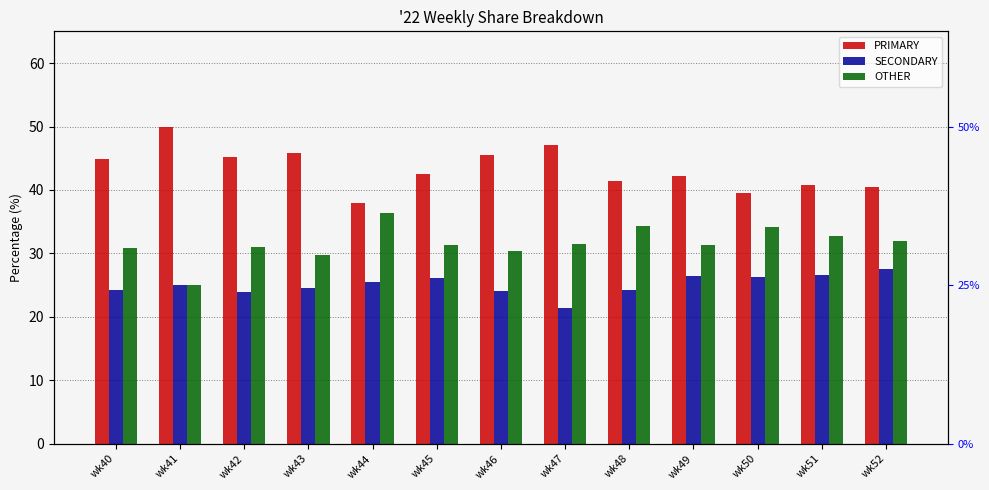

What is the maximum value shown in the chart?

50.0